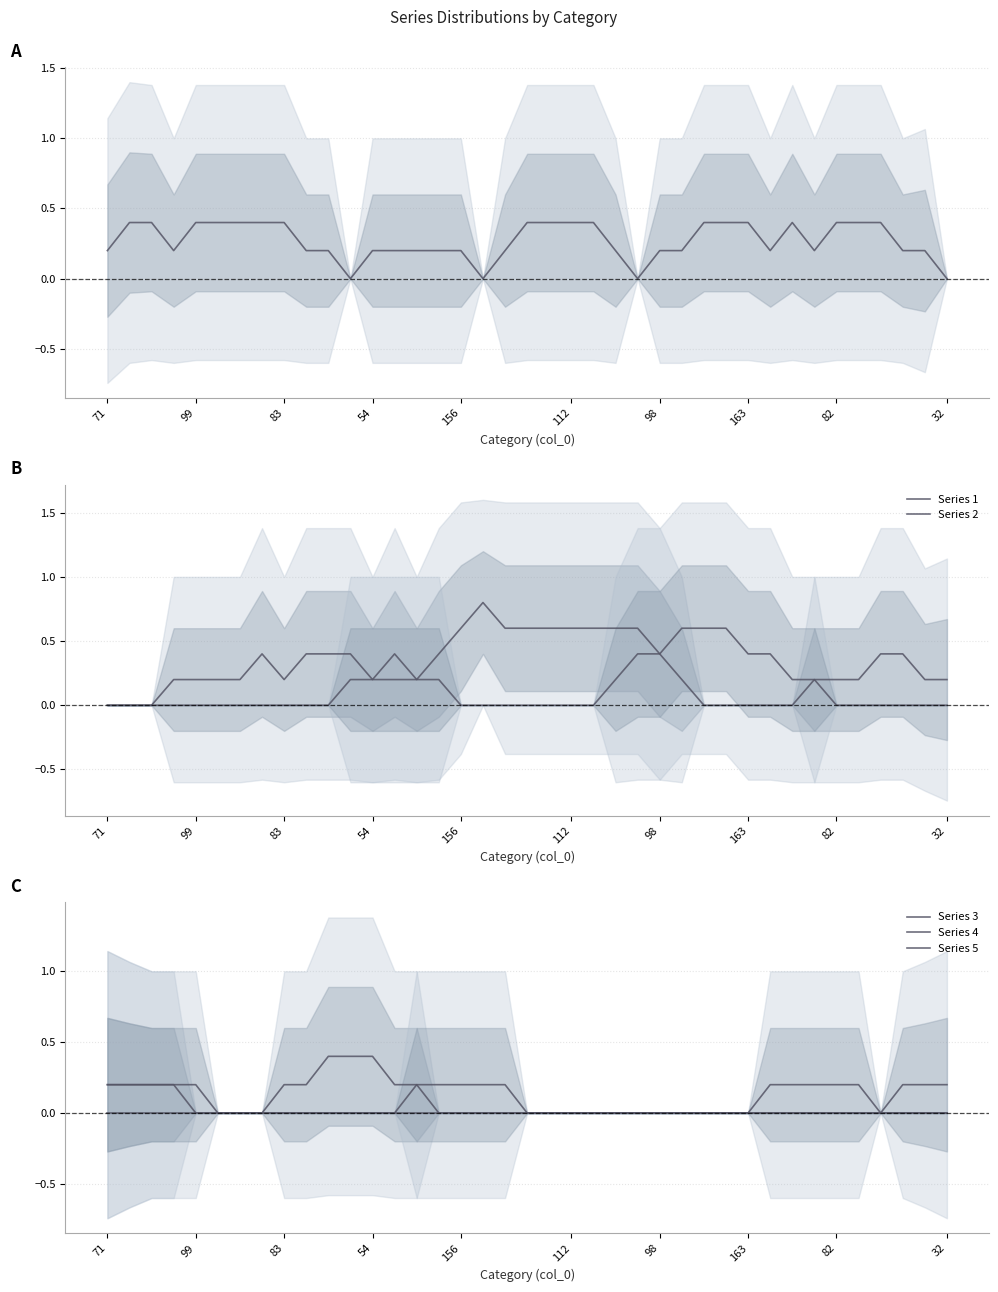

At which label does 2 reach its peak?

133